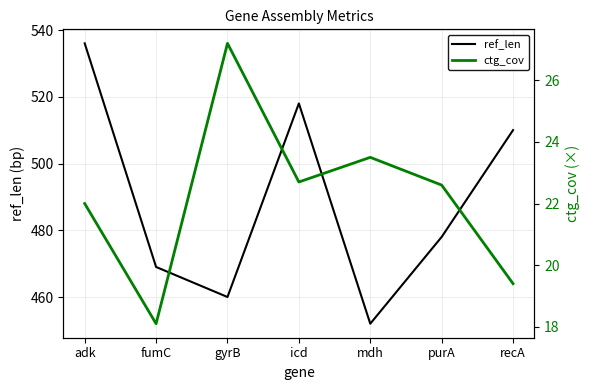

True or false: ctg_cov has more than 0 interior local peaks.

True